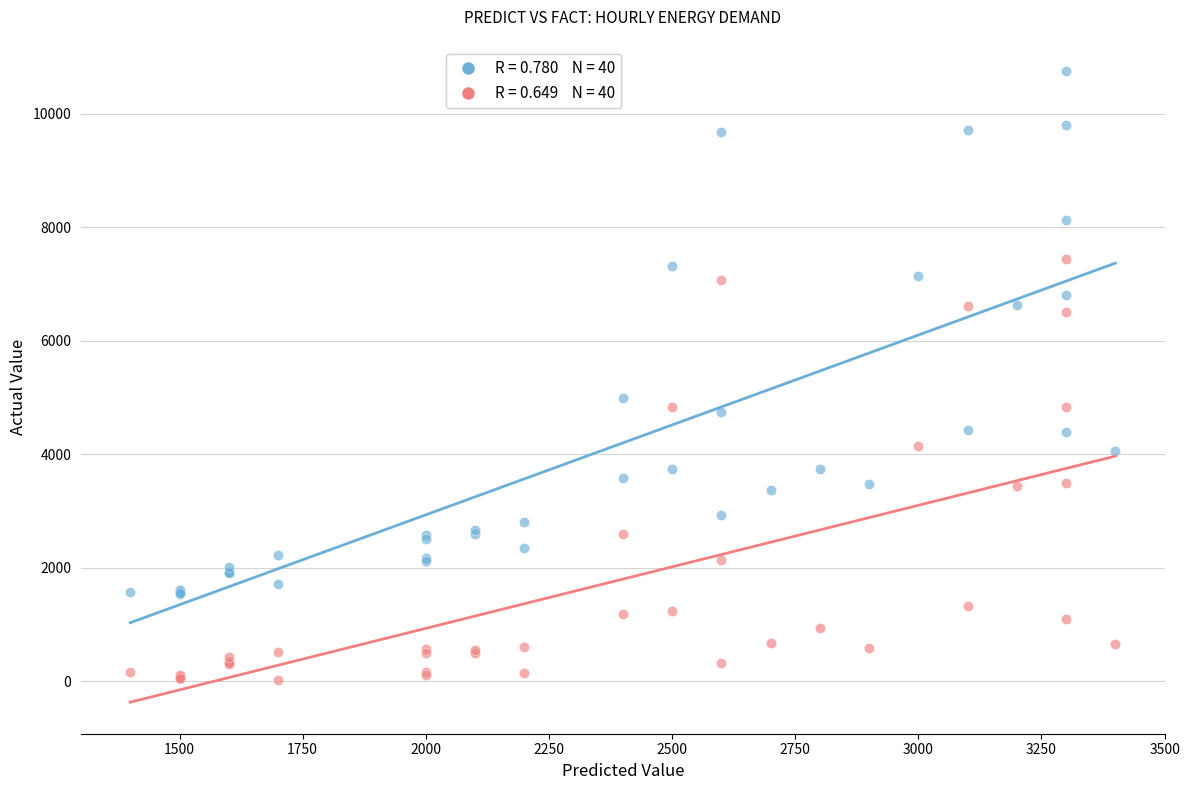

Across all series, what Y value is closest to 5382?

4992